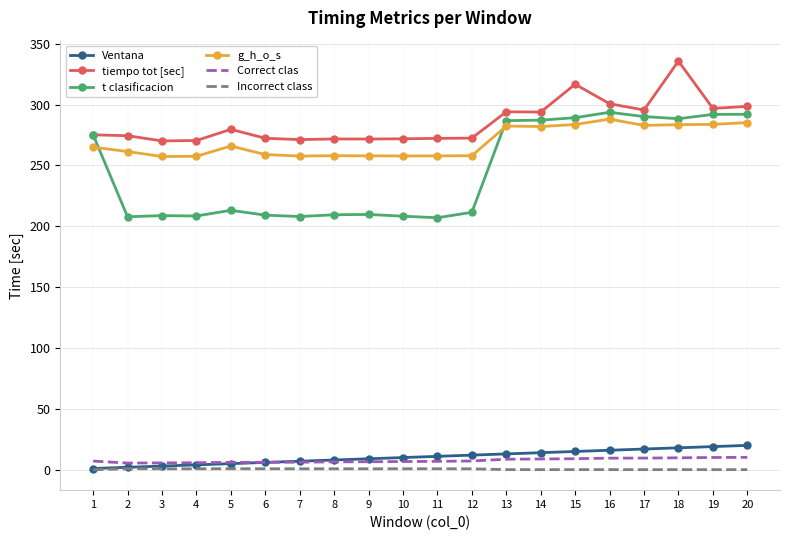

Is the value of Incorrect class at 10 greater than the value of g_h_o_s at 14?

No